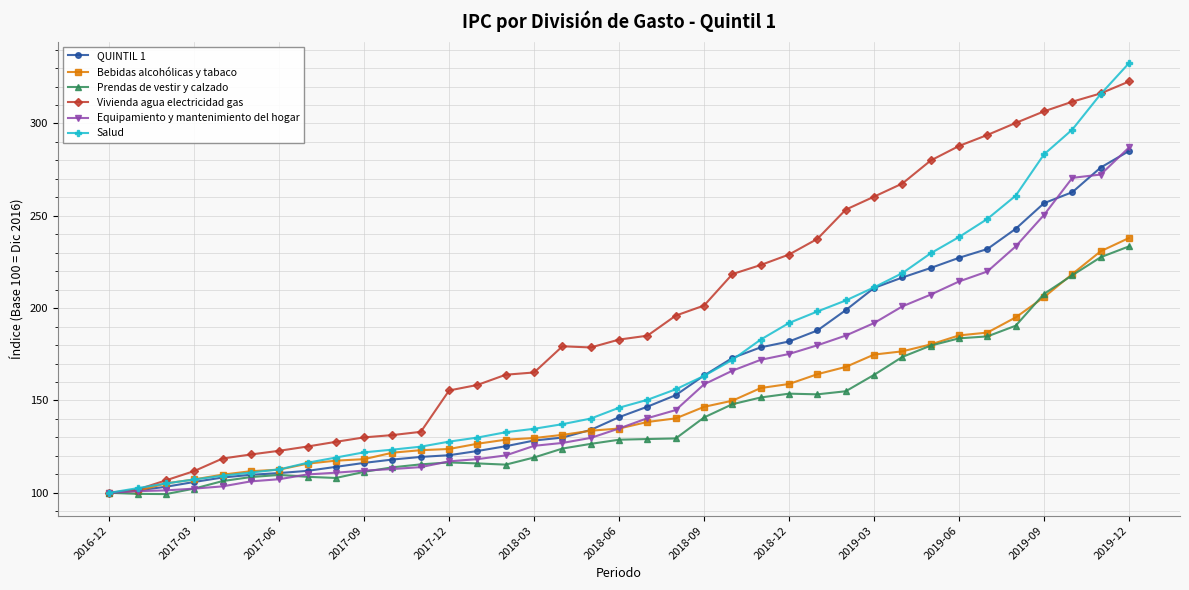

Does the chart have visible grid lines?

Yes